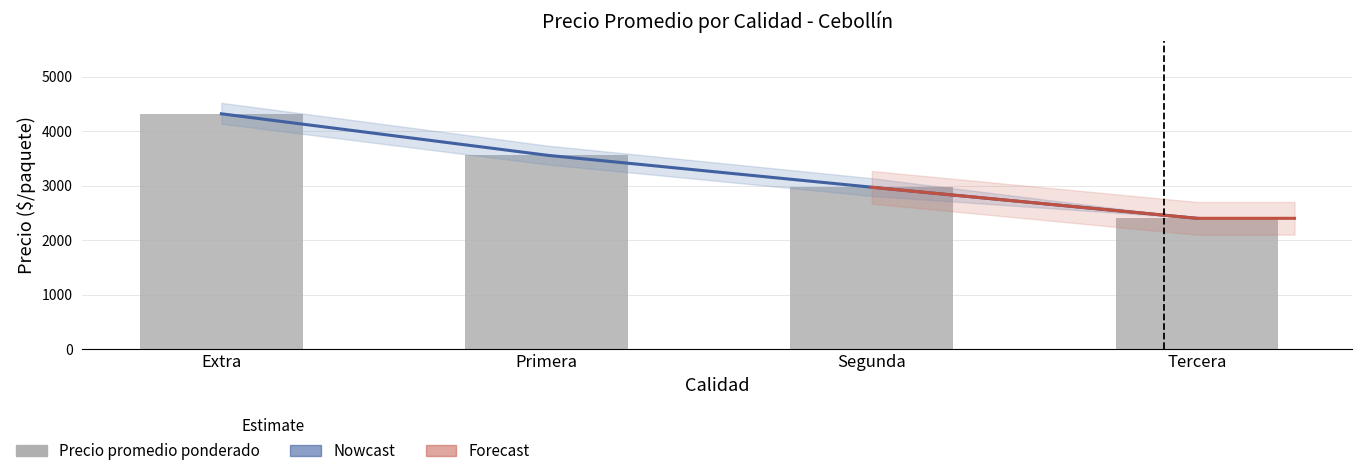

How many distinct data groups are displayed?

3